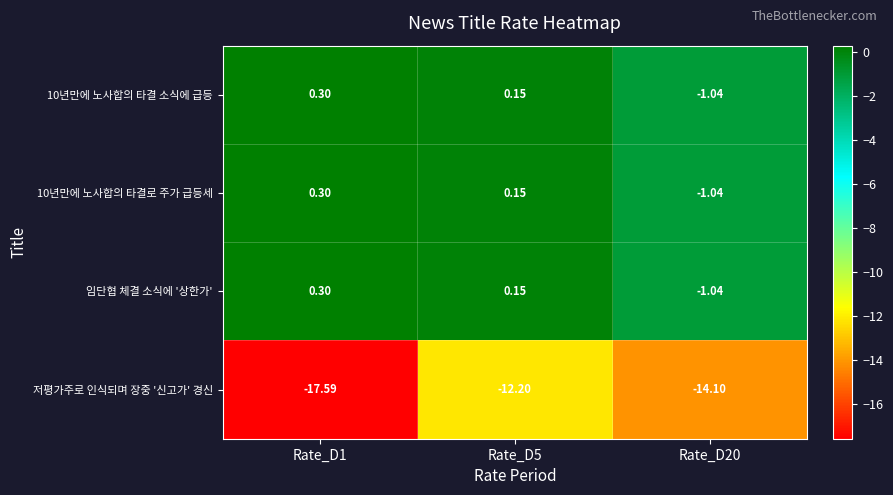

Which series has the widest spread of values?

저평가주로 인식되며 장중 '신고가' 경신